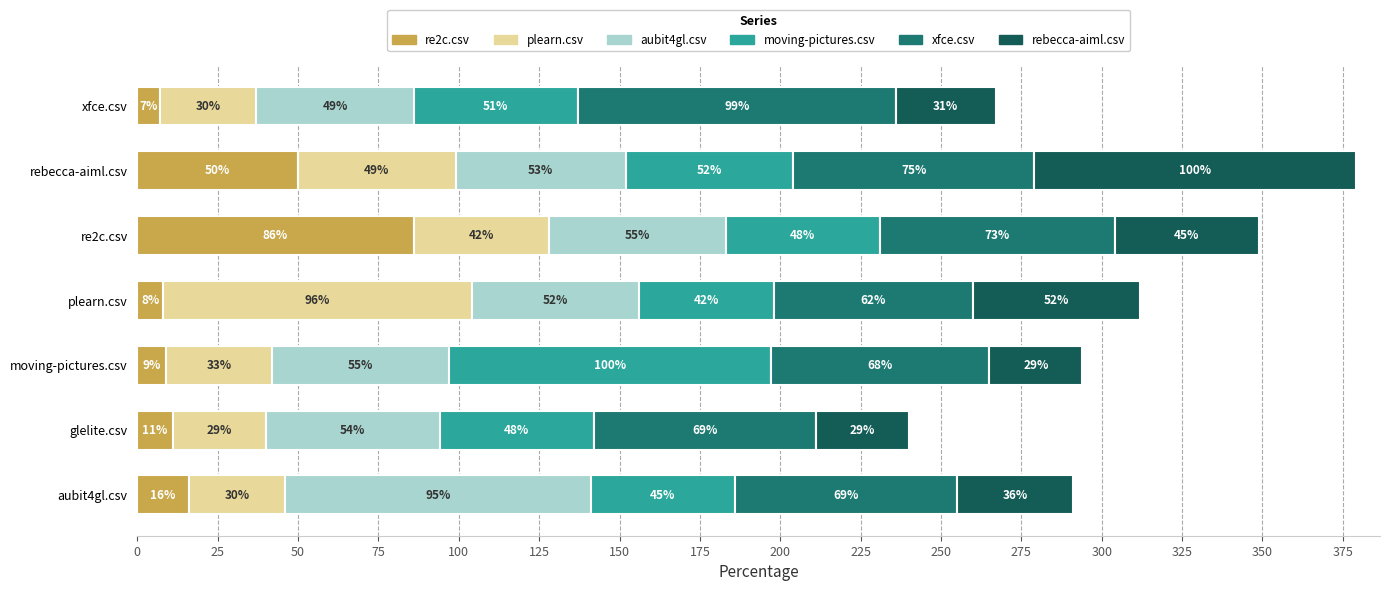

What value does the re2c.csv series have at re2c.csv?

86.0